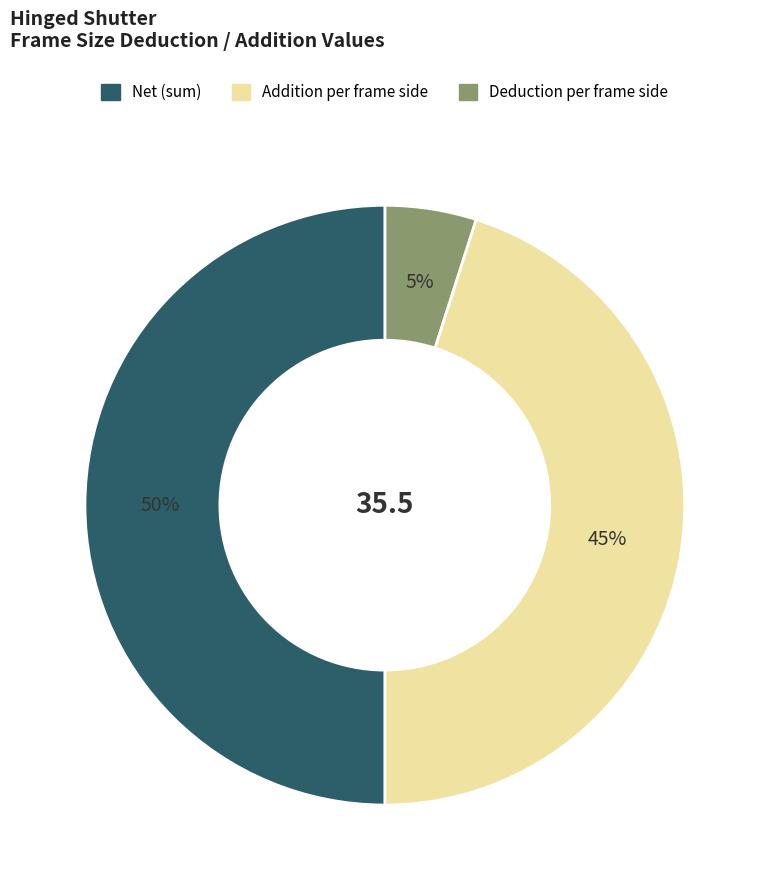

To the nearest percent, what is the average slice percentage?

33%